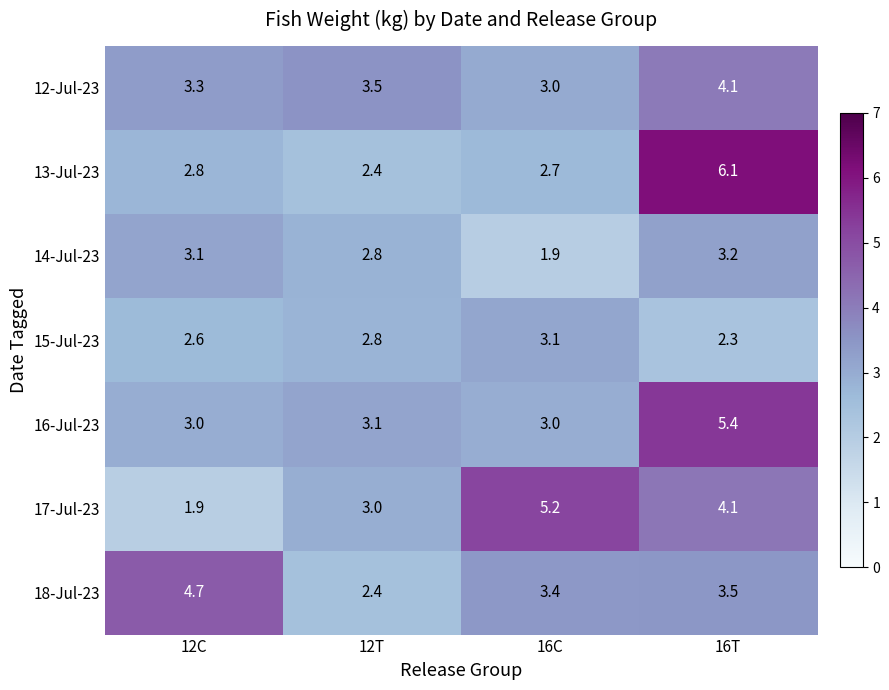

Which series changed the most between 12C and 16T?

13-Jul-23